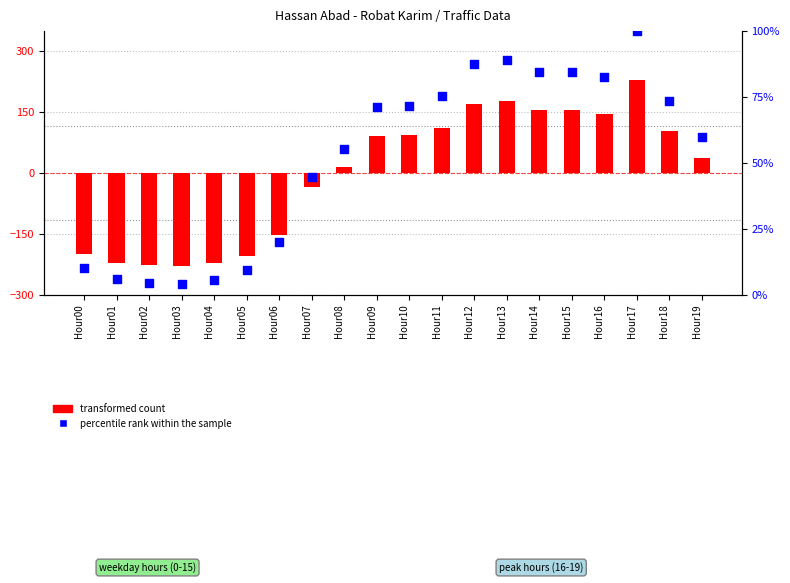

Which series reaches the maximum Y coordinate?

transformed count